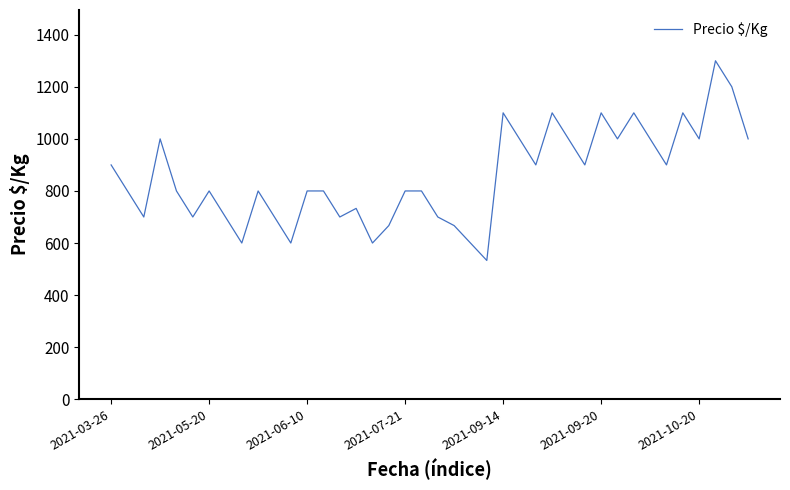

Does the chart display data point markers on the line(s)?

No